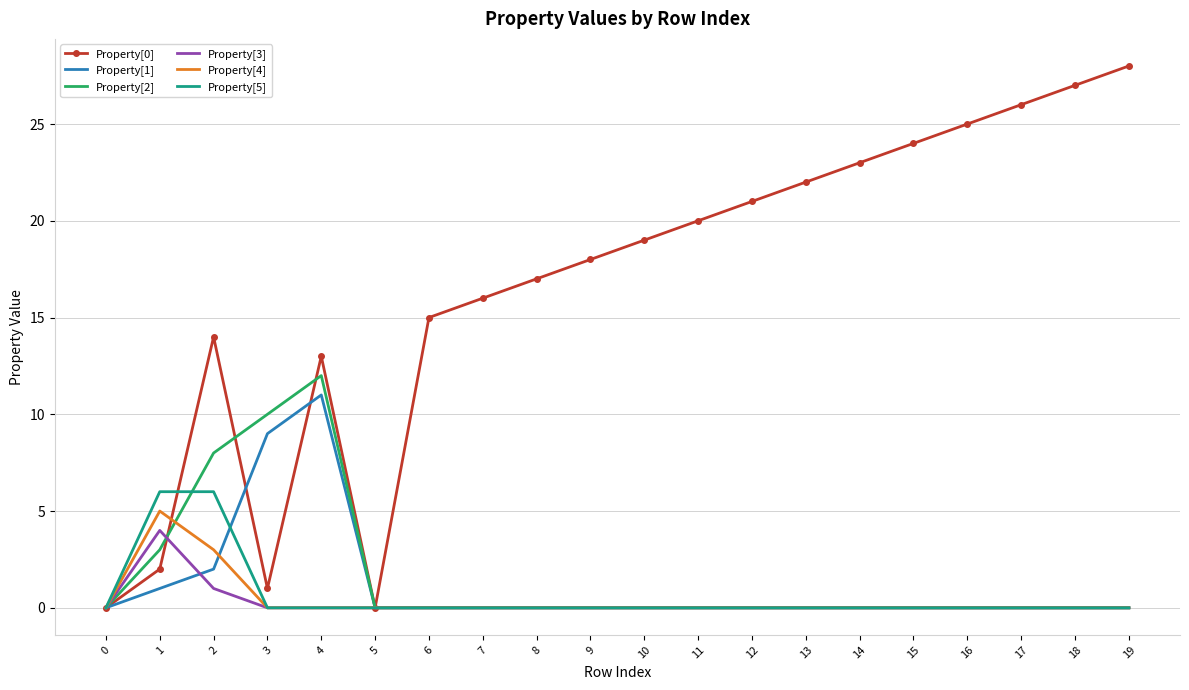

Which series has the largest total across all categories?

Property[0]